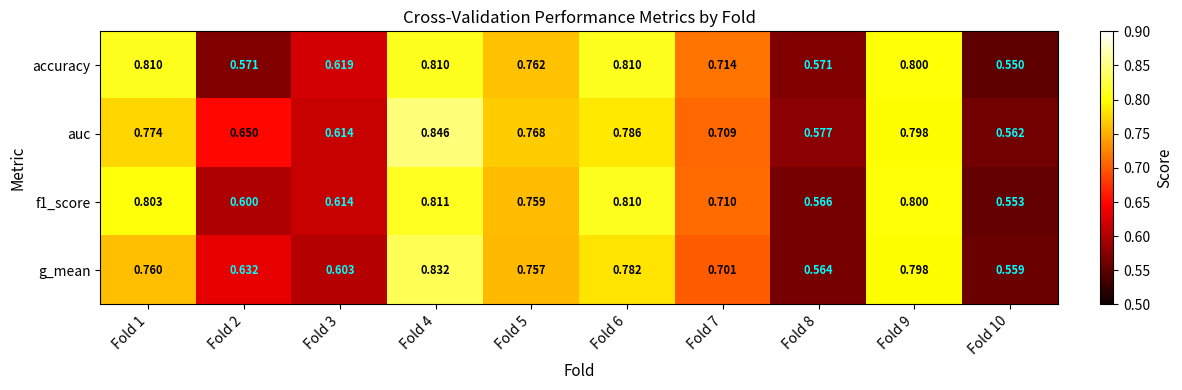

Which series has the largest total across all categories?

auc